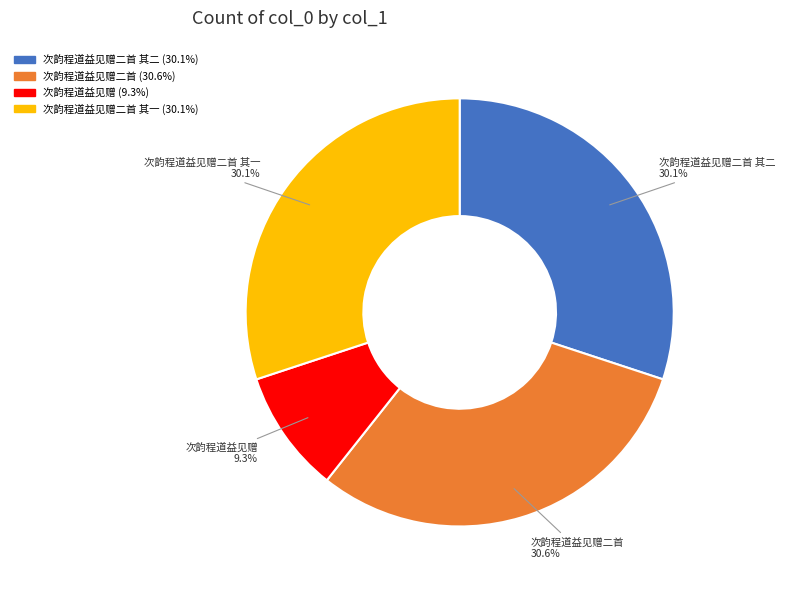

True or false: 次韵程道益见赠二首 accounts for 31% of the total.

True